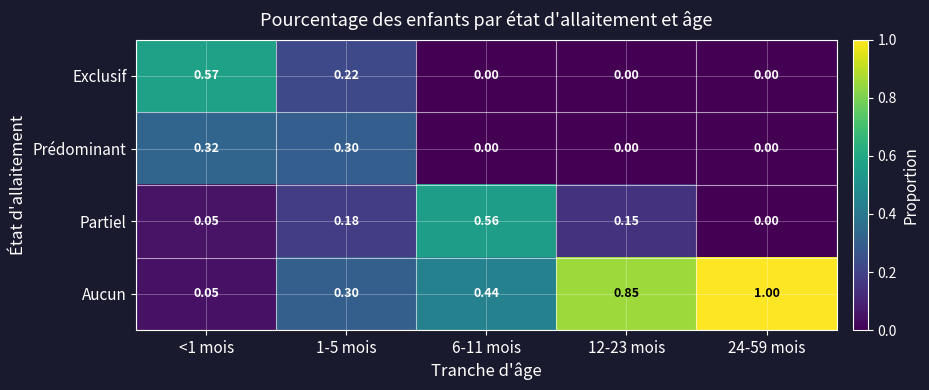

Which series has the largest range (max minus min)?

Aucun